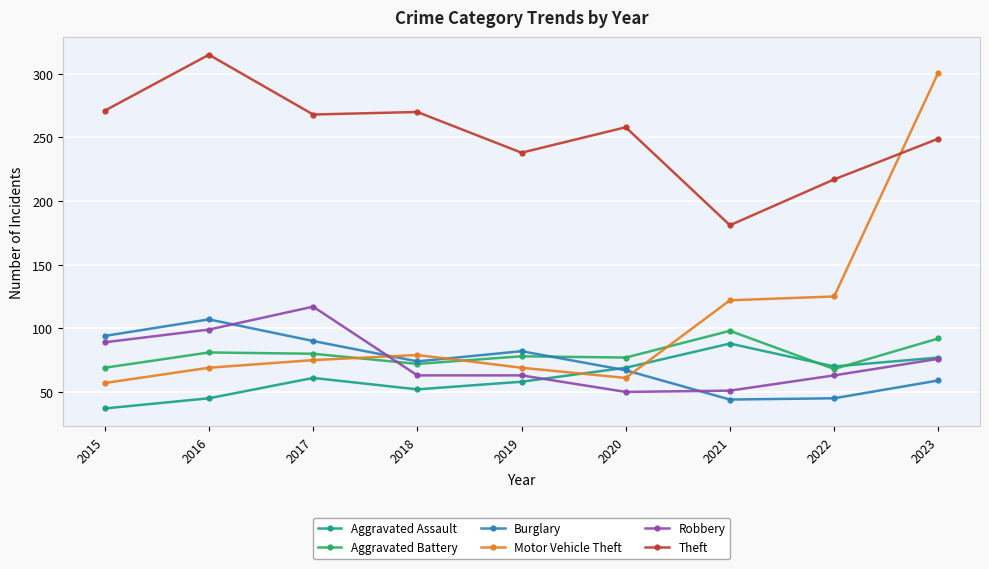

What are all the series names shown in the legend?

Aggravated Assault, Aggravated Battery, Burglary, Motor Vehicle Theft, Robbery, Theft